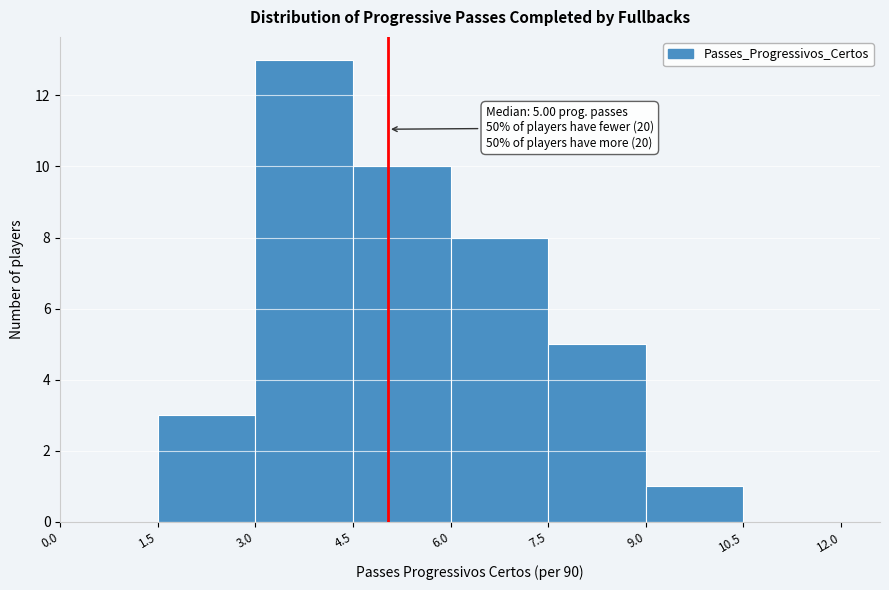

Over which range of the x-axis is the bar tallest?

3.0 to 4.5